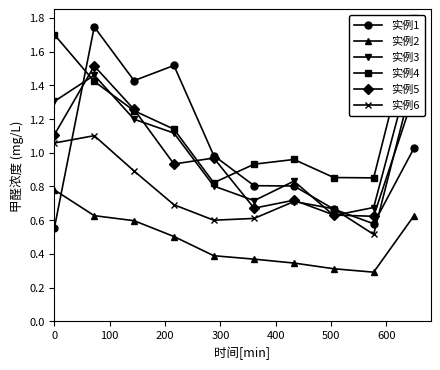

How many interior local peaks does the 实例6 series have?

2